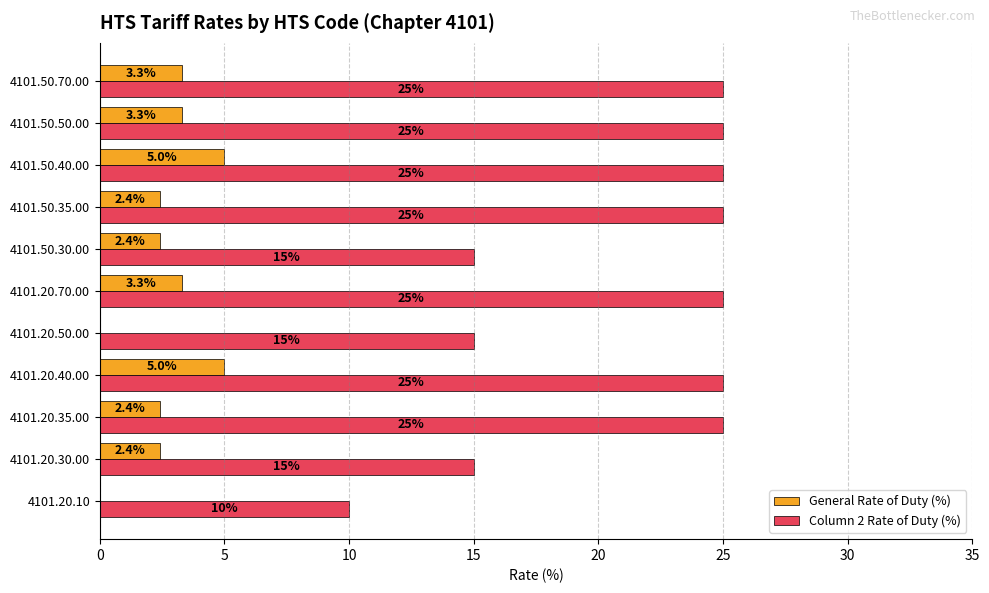

What is the sum of all Column 2 Rate of Duty (%) values?

230.0